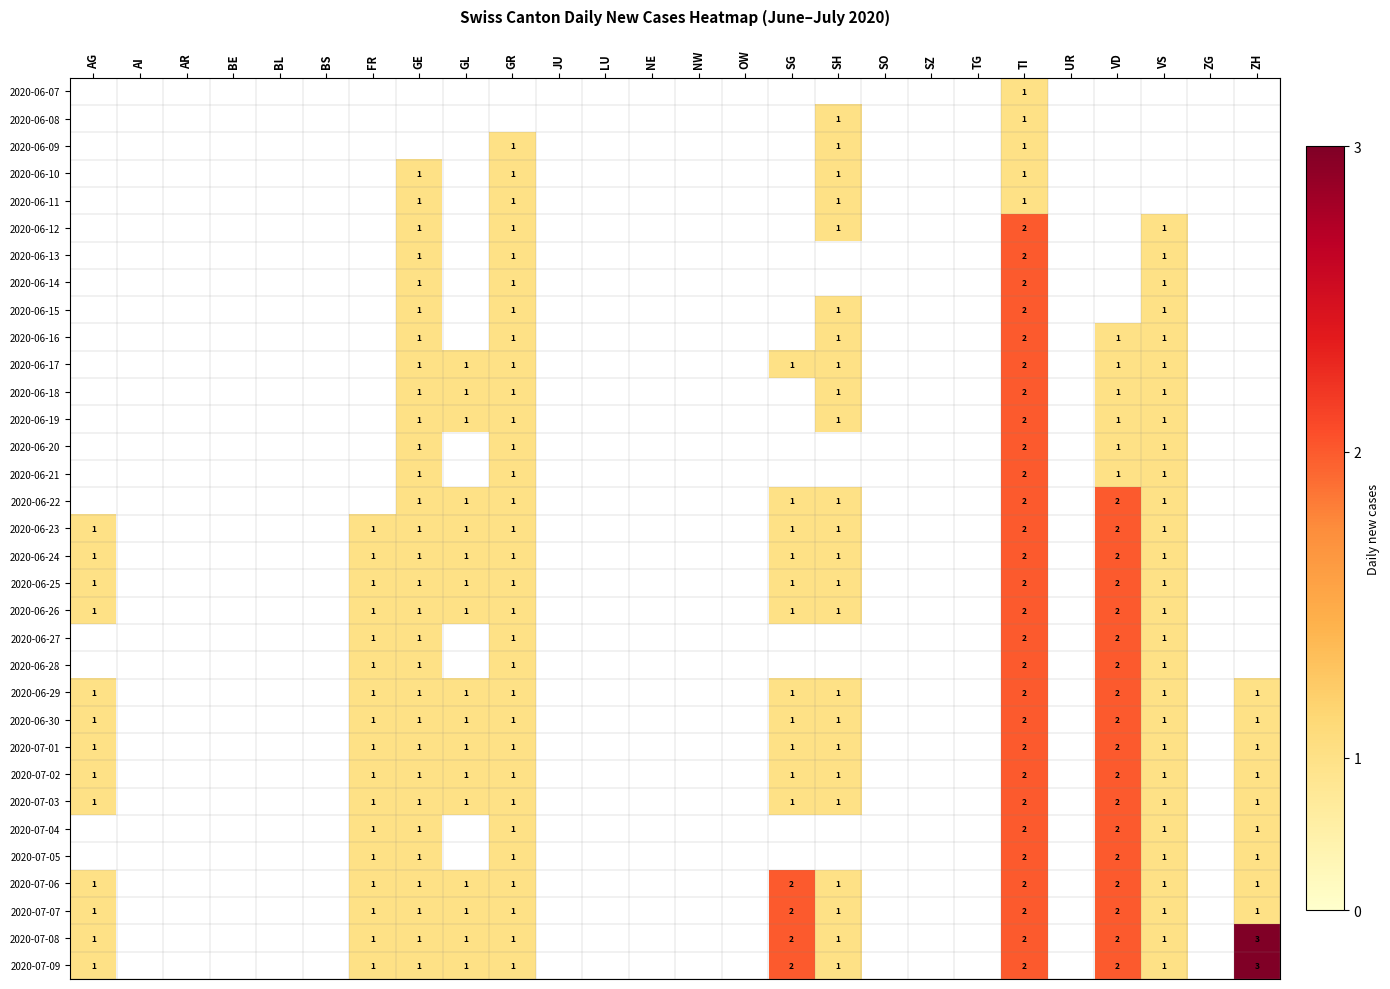

The value of 2020-06-26 at VS is 0. True or false?

False